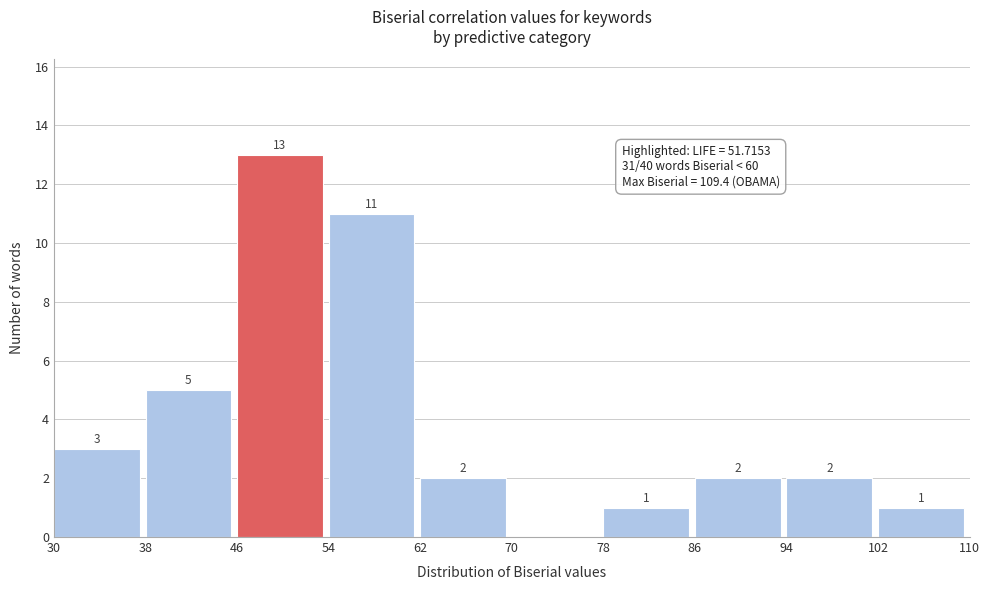

Over which range of the x-axis is the bar tallest?

46 to 54